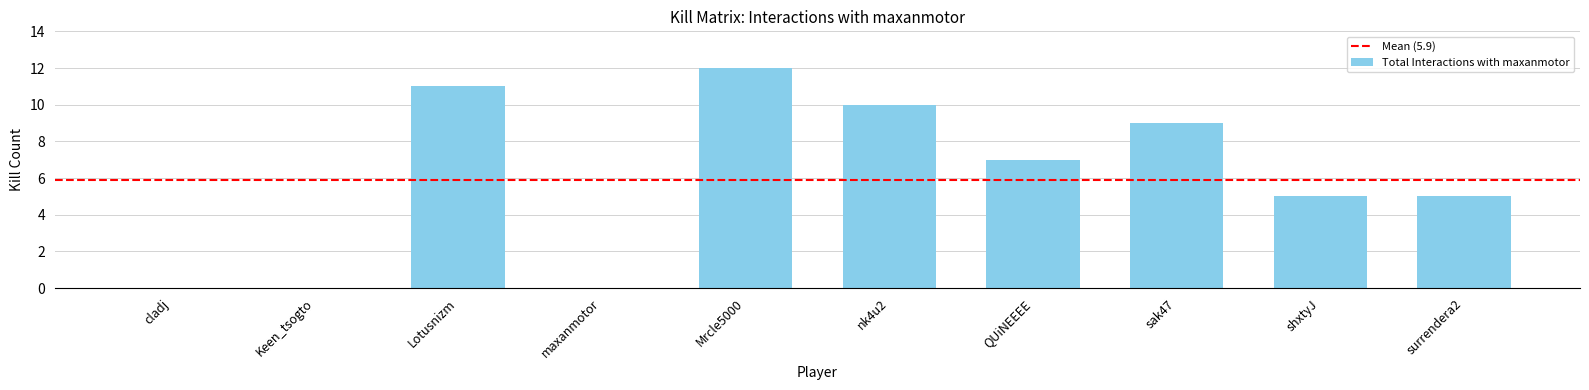

True or false: the data shows 0 at Keen_tsogto.

True